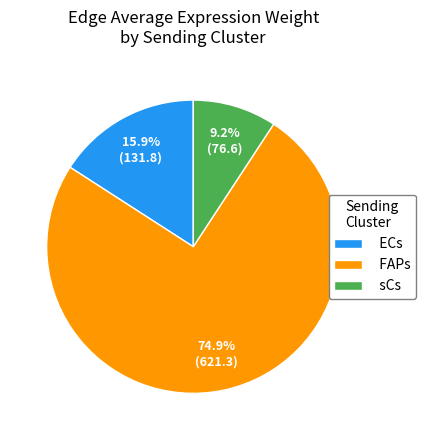

What percentage is the ECs slice, to the nearest percent?

16%